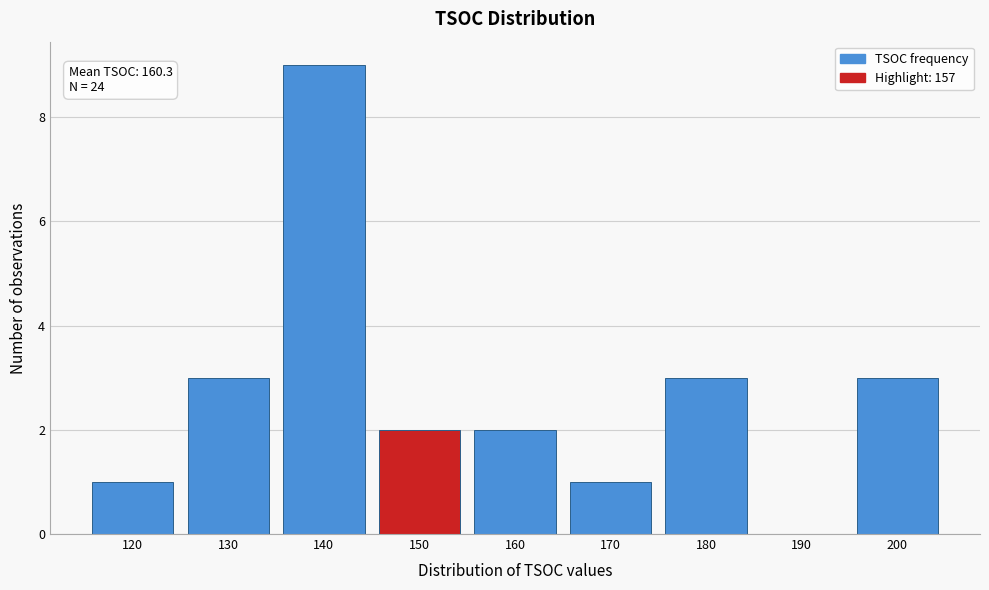

Approximately how many times larger is the value at 130 compared to 170?

3.0